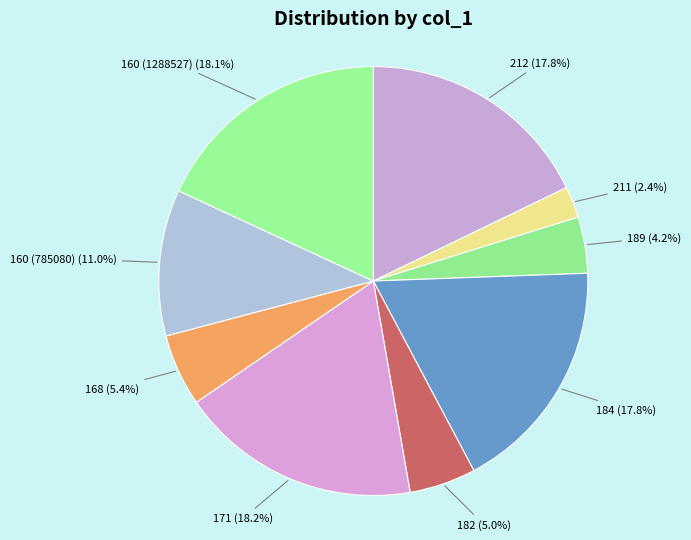

Is it true that 211 is 9% of the pie?

False